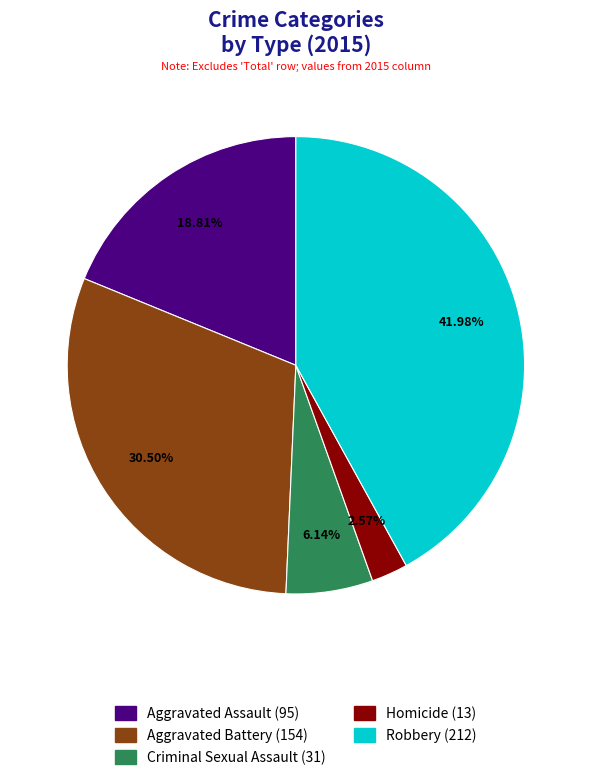

To the nearest percent, what is the difference between the Homicide and Aggravated Assault slice percentages?

16%